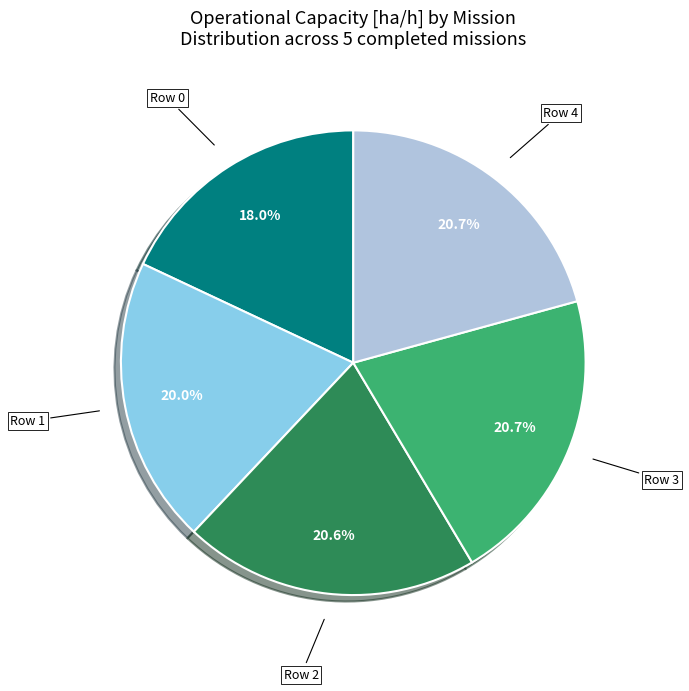

Combined, what portion of the pie is Row 1 and Row 3?

40.7%